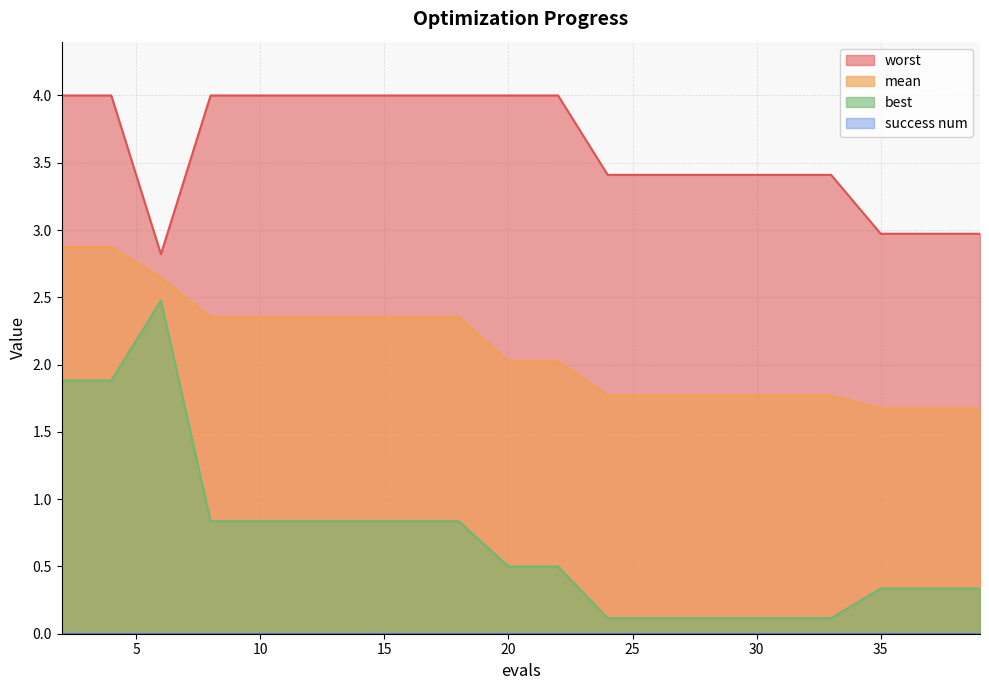

What is the minimum value shown in the chart?

0.0